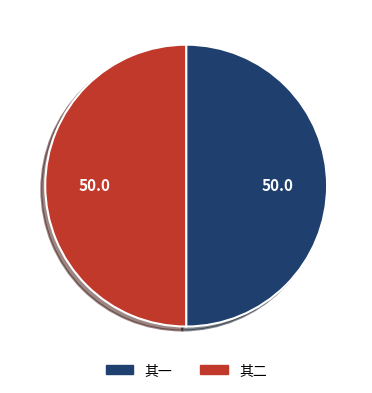

Is the sum of 其一 and 其二 greater than half?

Yes